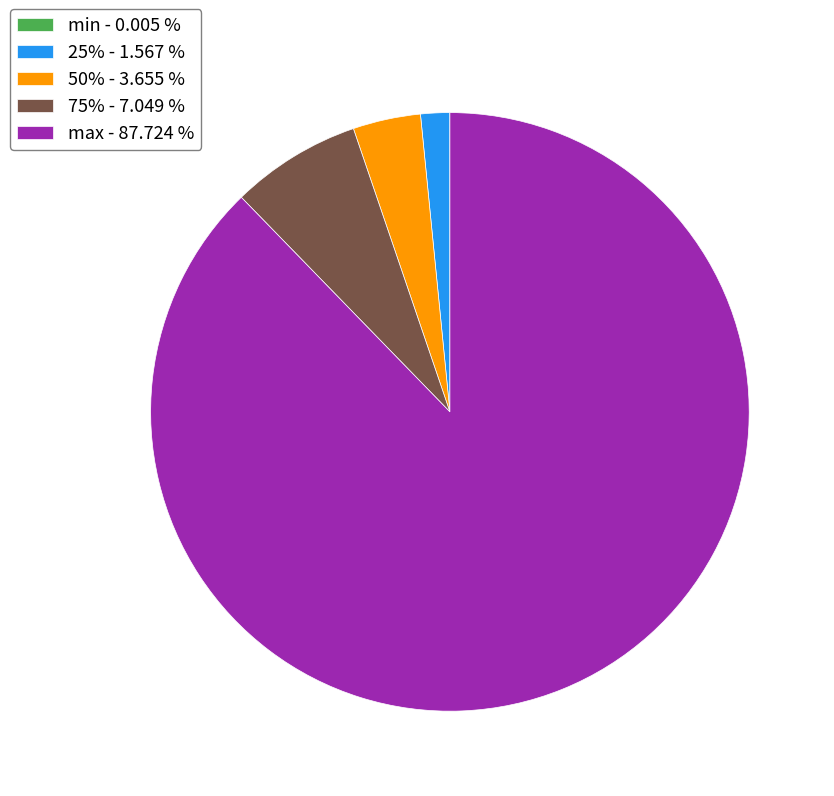

Is max the majority of the pie?

Yes